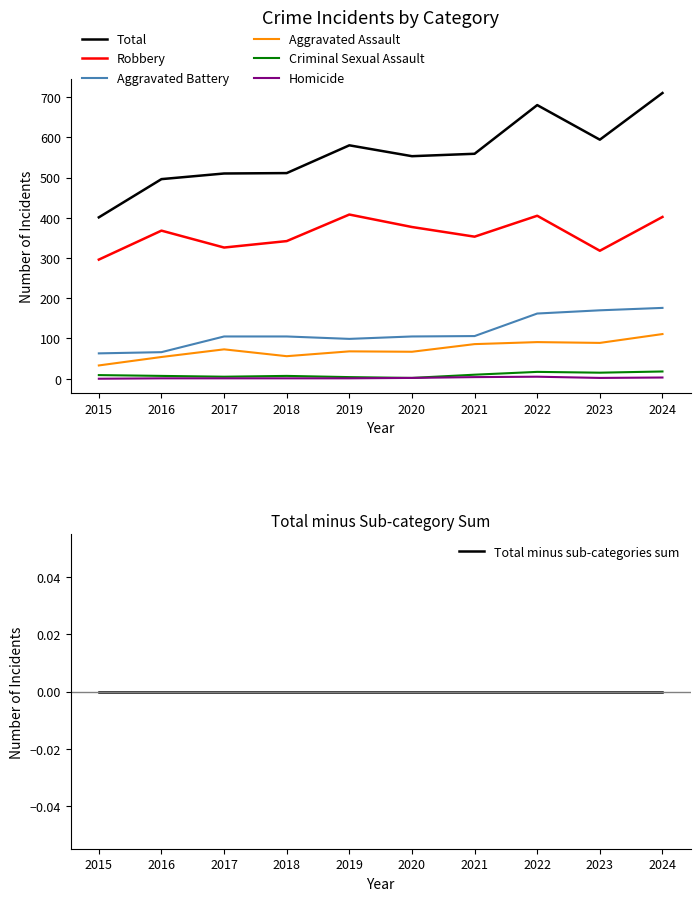

Is it true that Homicide equals 1 at 2016?

True